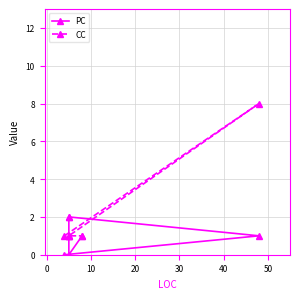

True or false: PC has more than 2 interior local peaks.

False